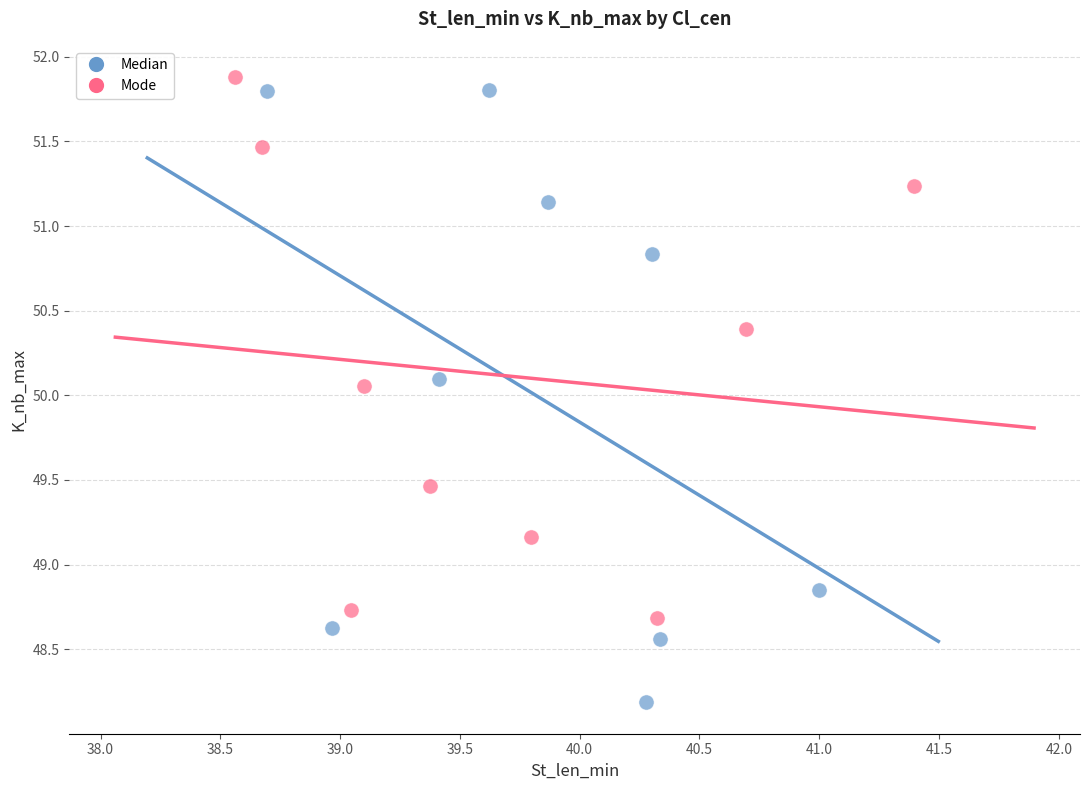

Which series has the widest spread of Y values?

Median